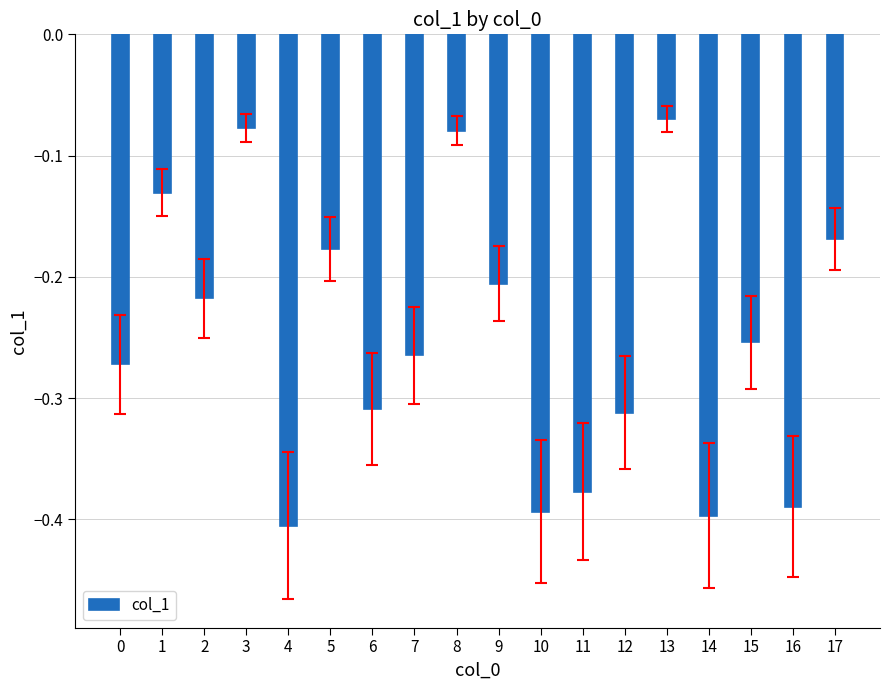

At which label is the value closest to 0?

13